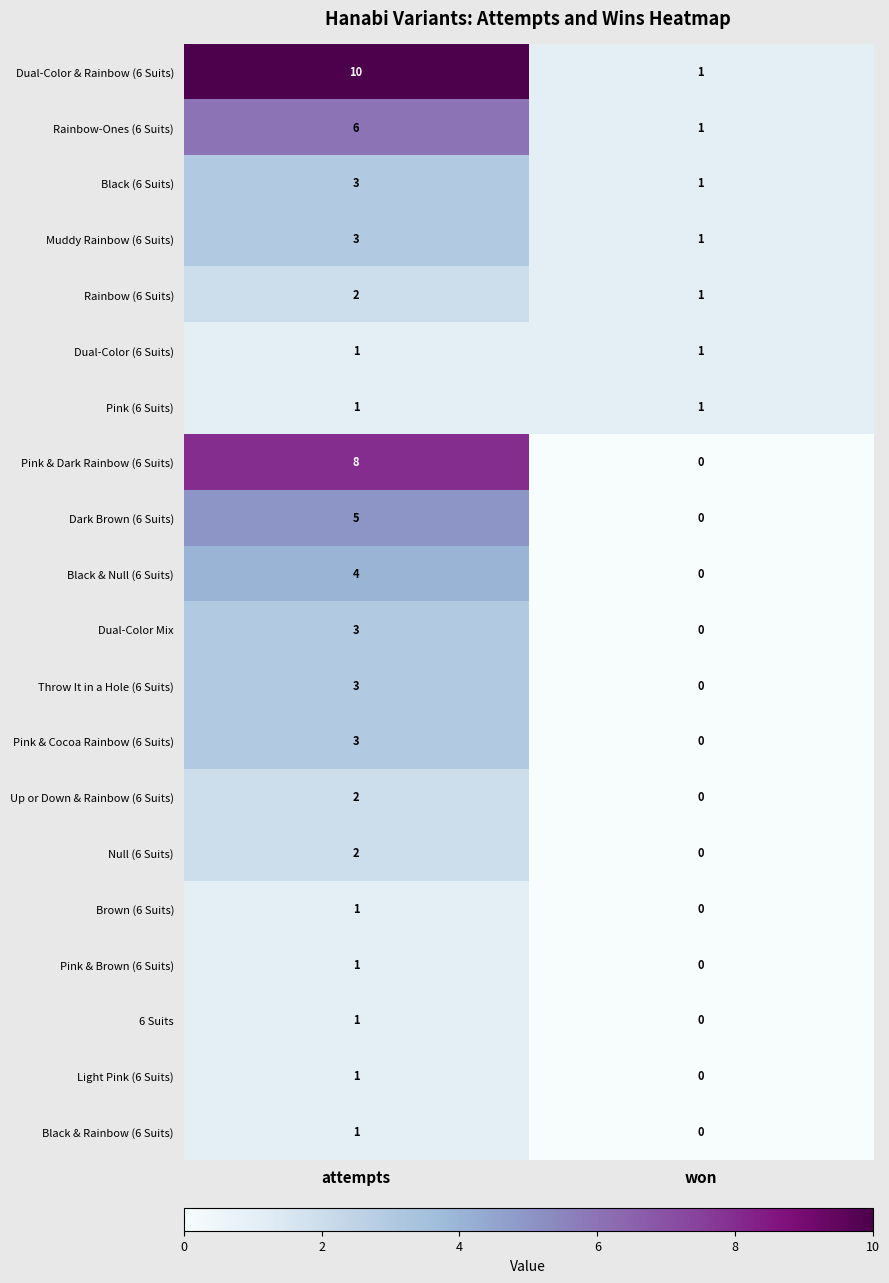

Which label corresponds to the smallest value in the chart?

won